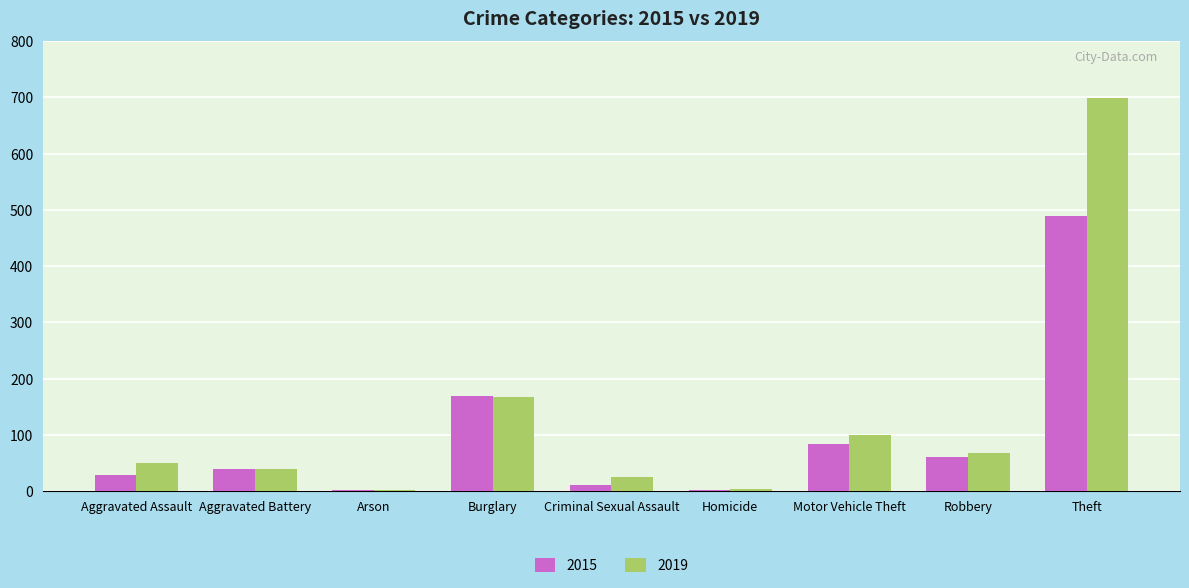

At which category is the sum across all series the highest?

Theft